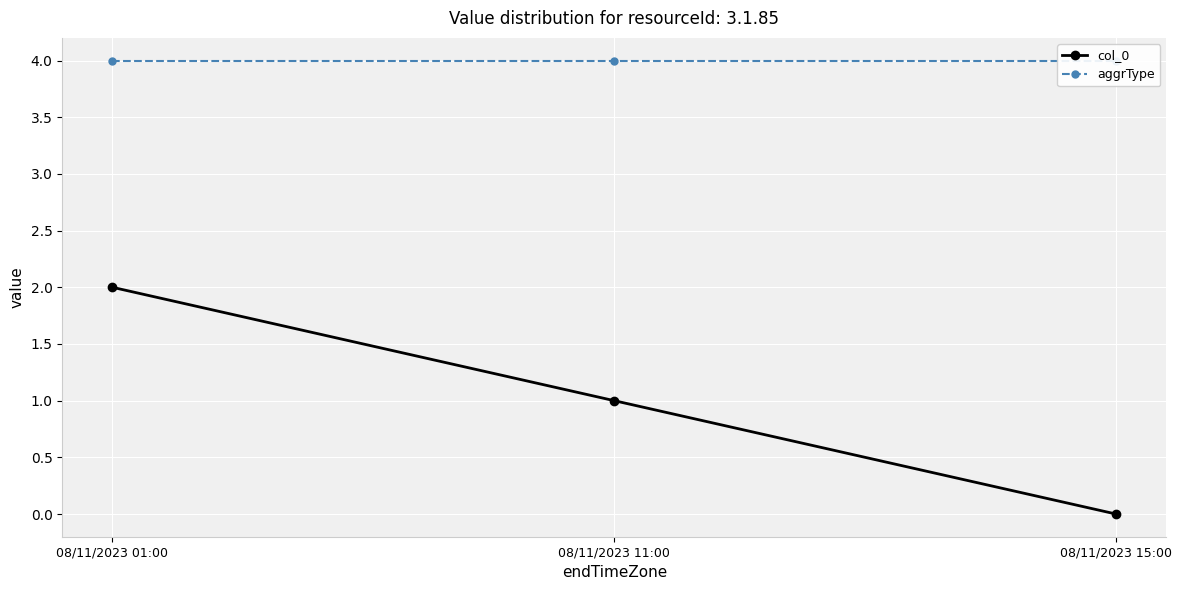

Is it true that col_0 equals 1 at 08/11/2023 15:00?

False